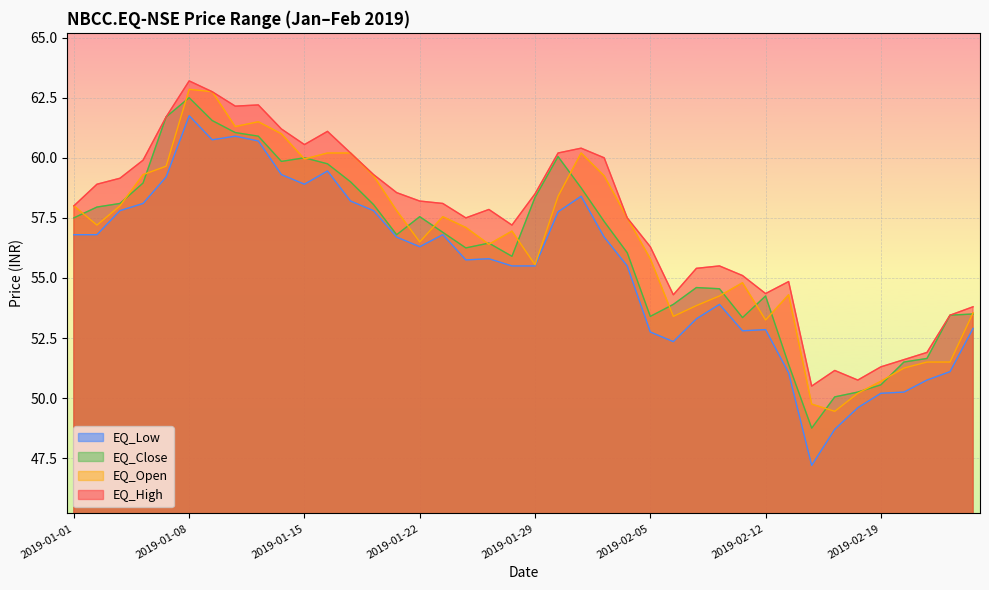

Which label corresponds to the smallest value in the chart?

2019-02-14